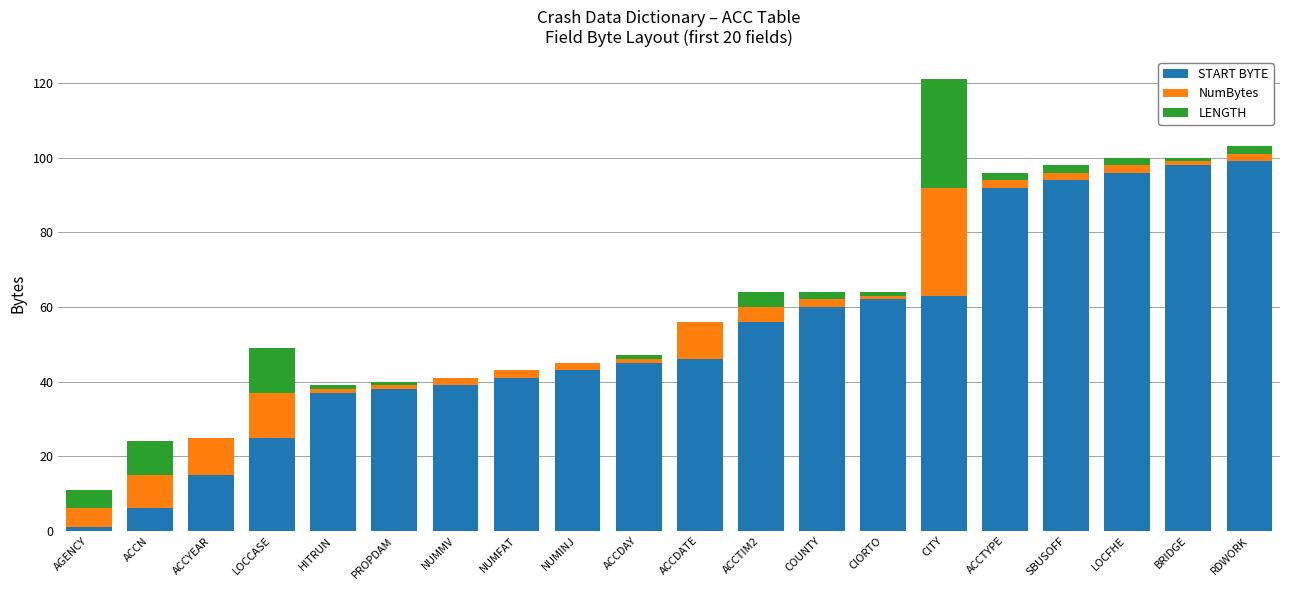

What is the highest value of the START BYTE series?

99